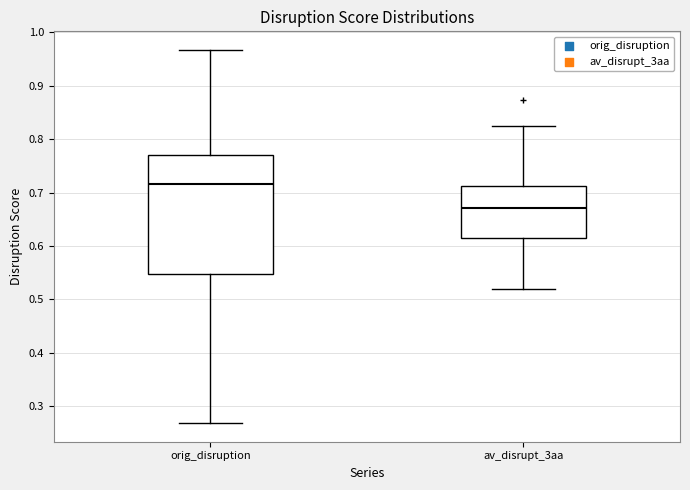

Where is the lower edge of the box for orig_disruption on the y-axis? The values are not printed on the chart, so give them approximately, as read against the axis.

0.55